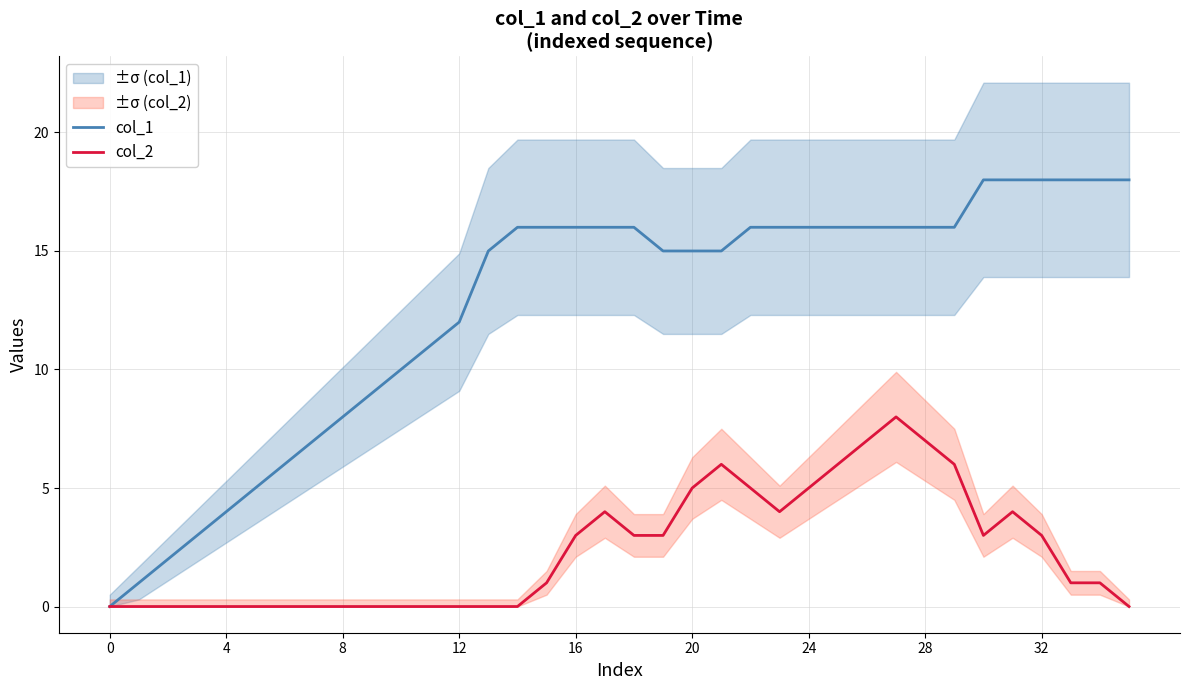

Rank the series by their maximum value, from highest to lowest.

col_1, col_2